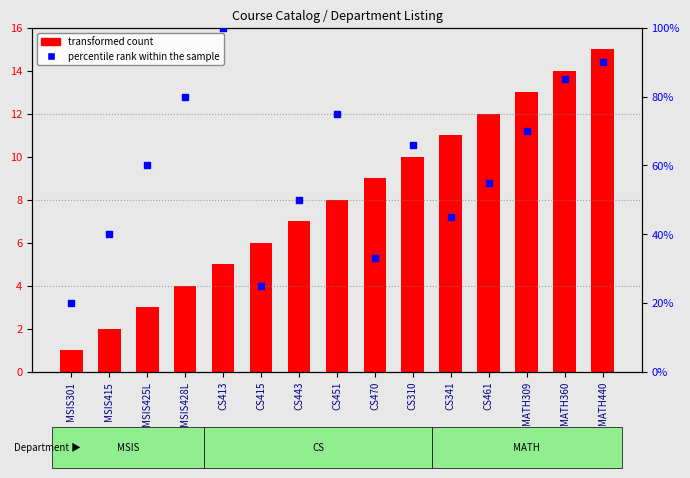

Between MSIS415 and MSIS428L, which is larger?

MSIS428L